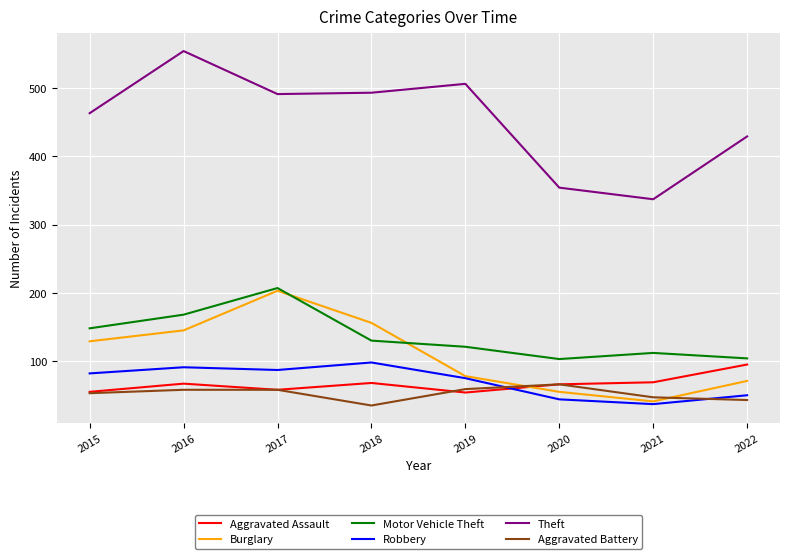

Which series has the largest total across all categories?

Theft